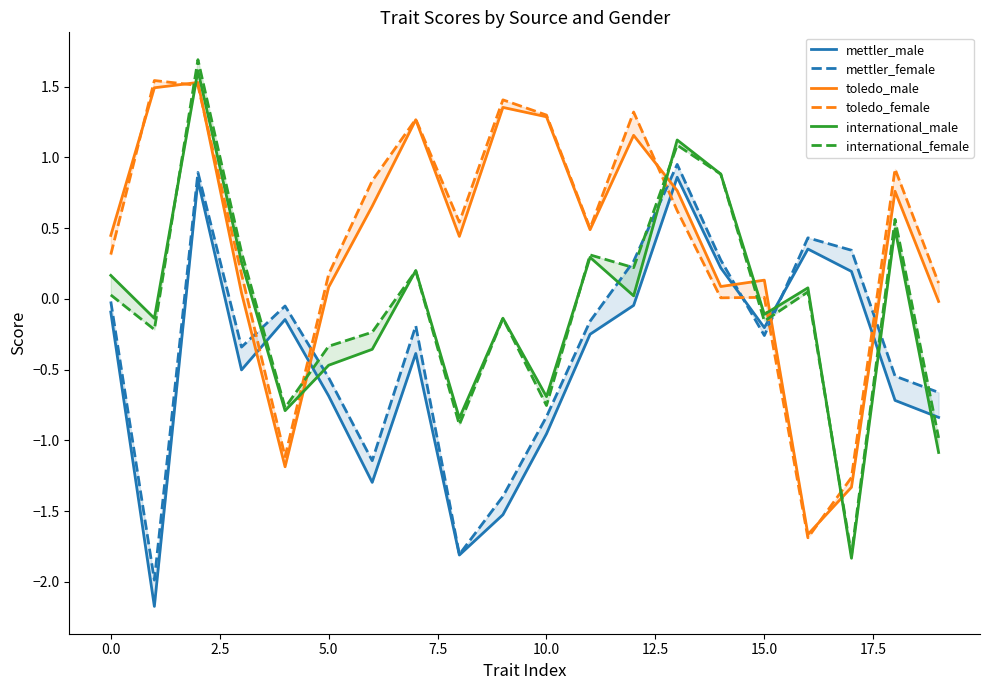

What is the maximum value for mettler_male?

0.9